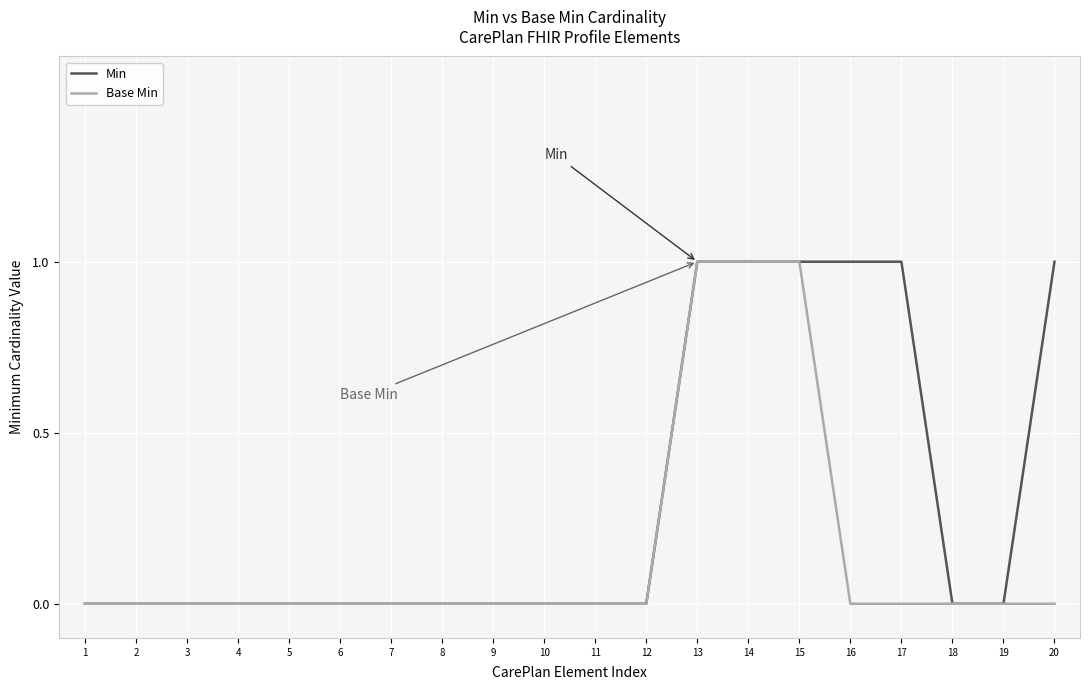

What is the difference between the maximum and minimum values in the Min series?

1